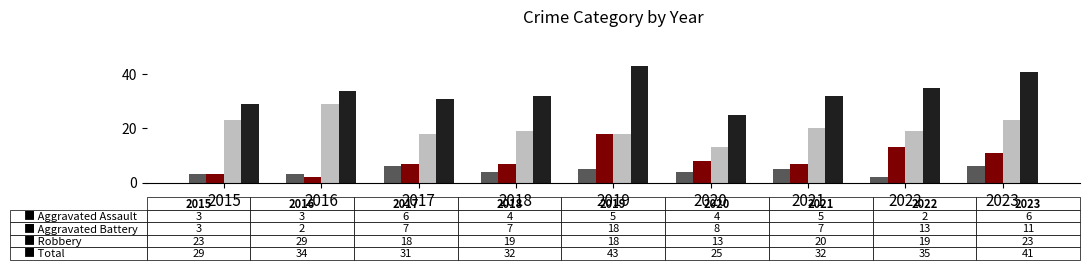

What is the difference between the highest and lowest values at 2019?

38